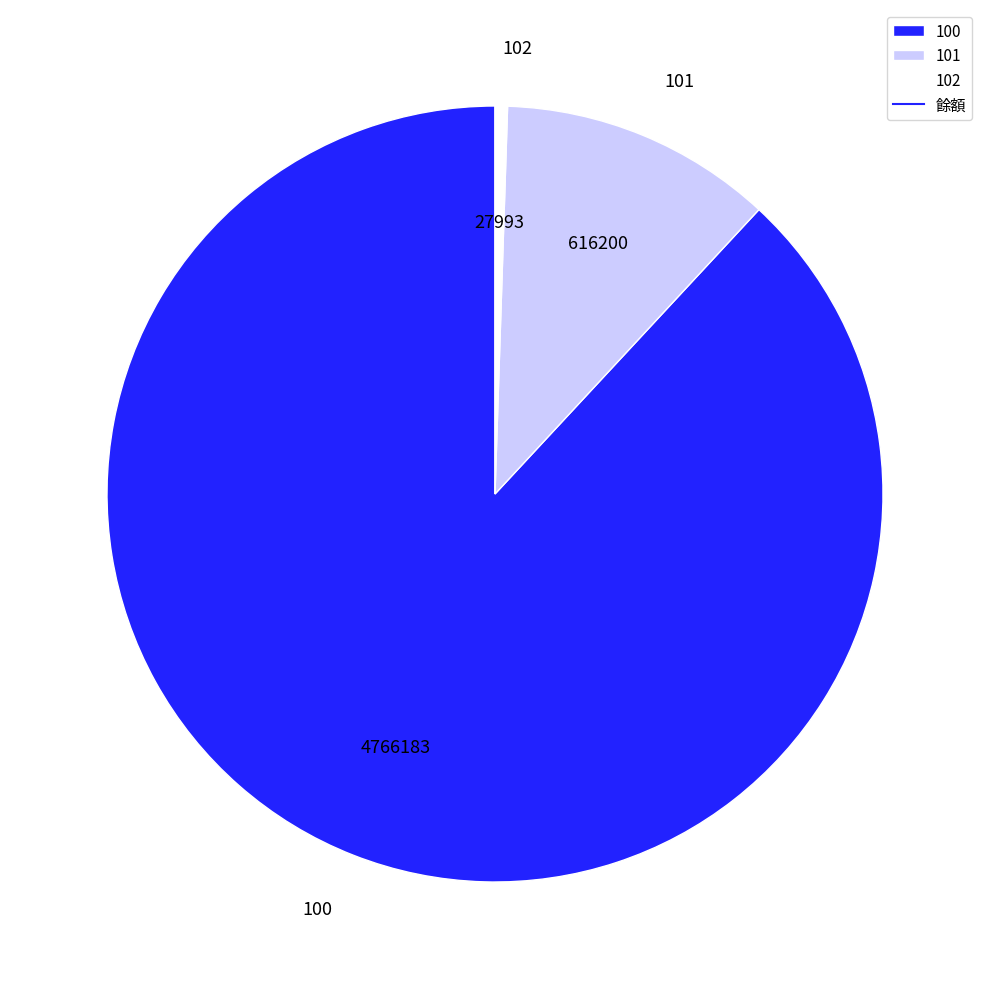

What is the smallest slice in the pie chart?

102